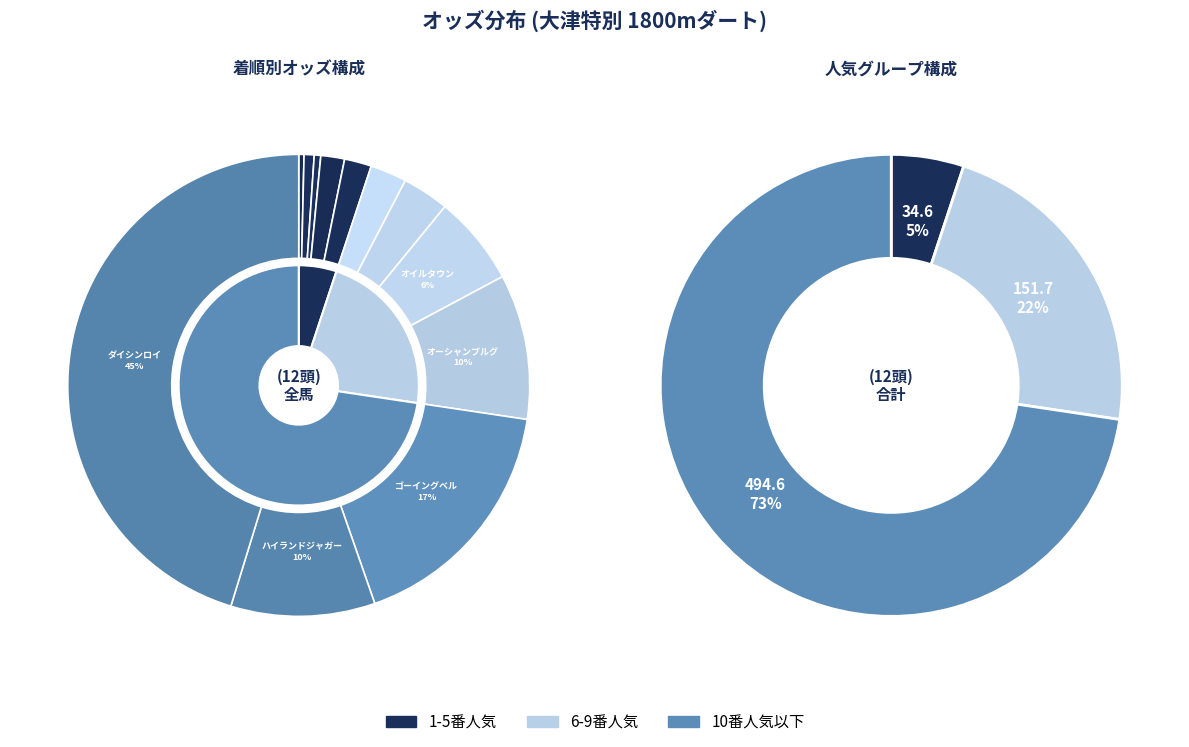

Which slice is the smallest?

マインシャッツ